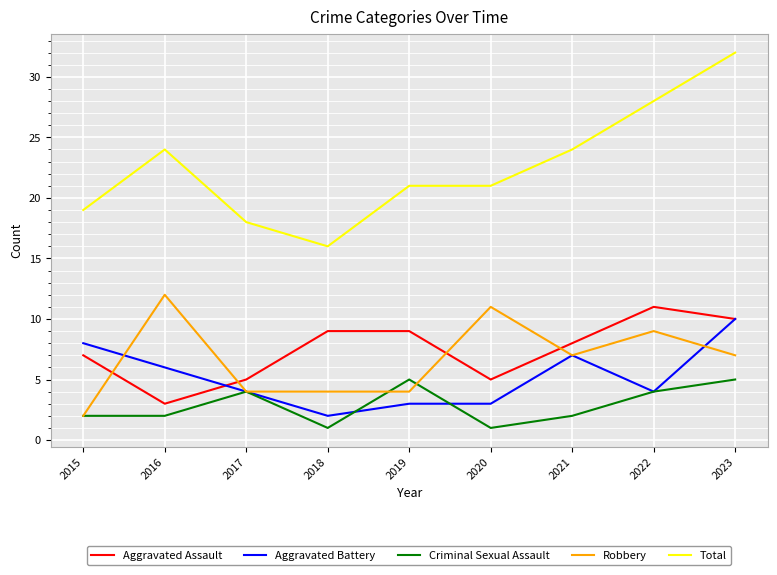

The value of Robbery at 2021 is 12. True or false?

False